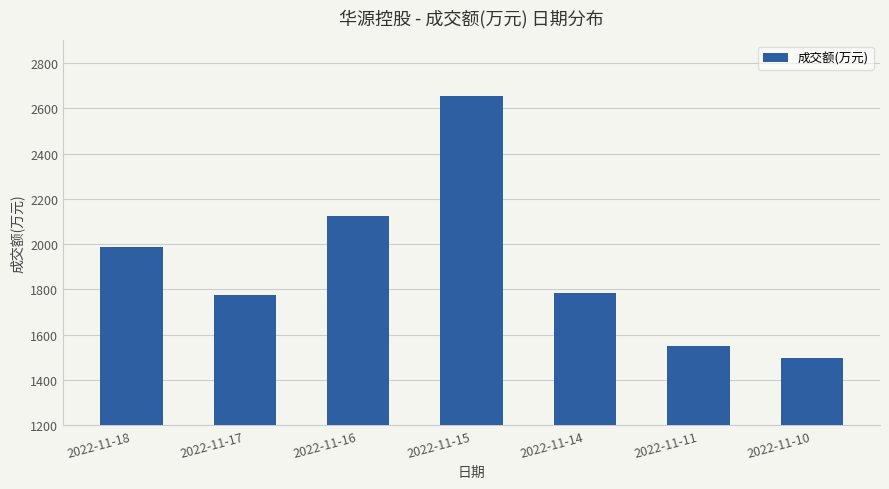

The chart shows a value of 2654 at 2022-11-15. True or false?

True